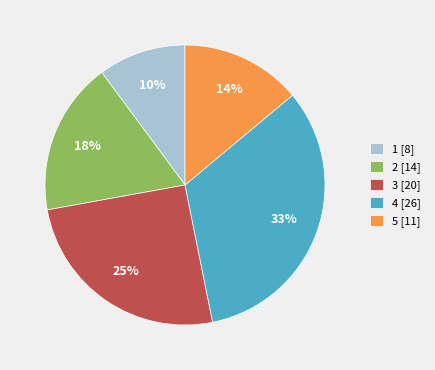

Between 1 [8] and 4 [26], which is larger?

4 [26]